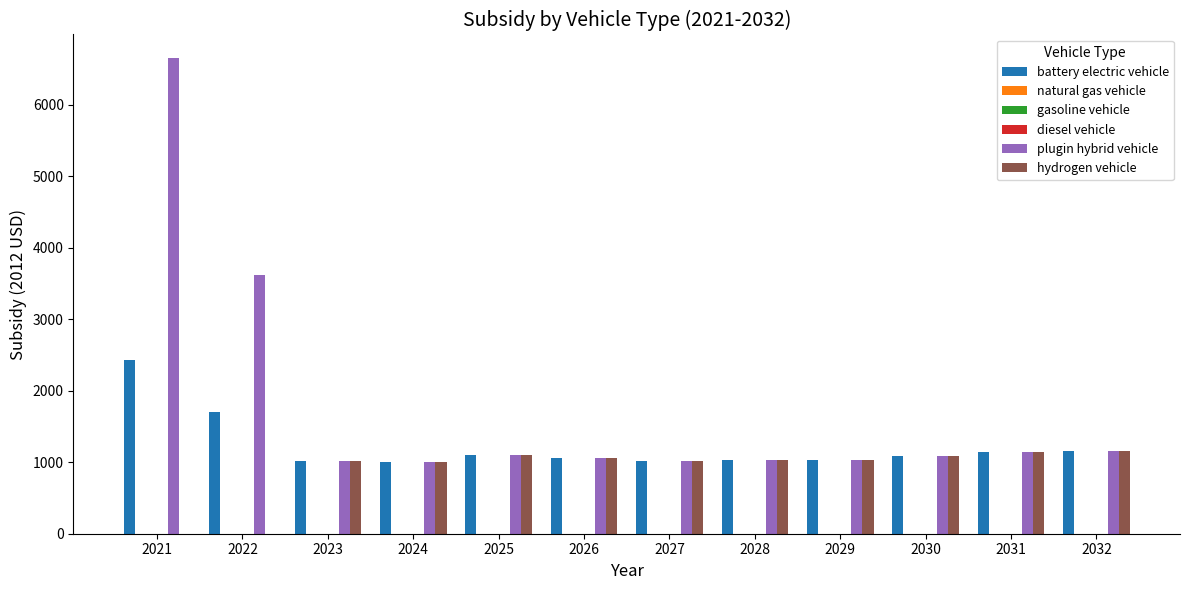

Between 2026 and 2024, which is larger?

2026